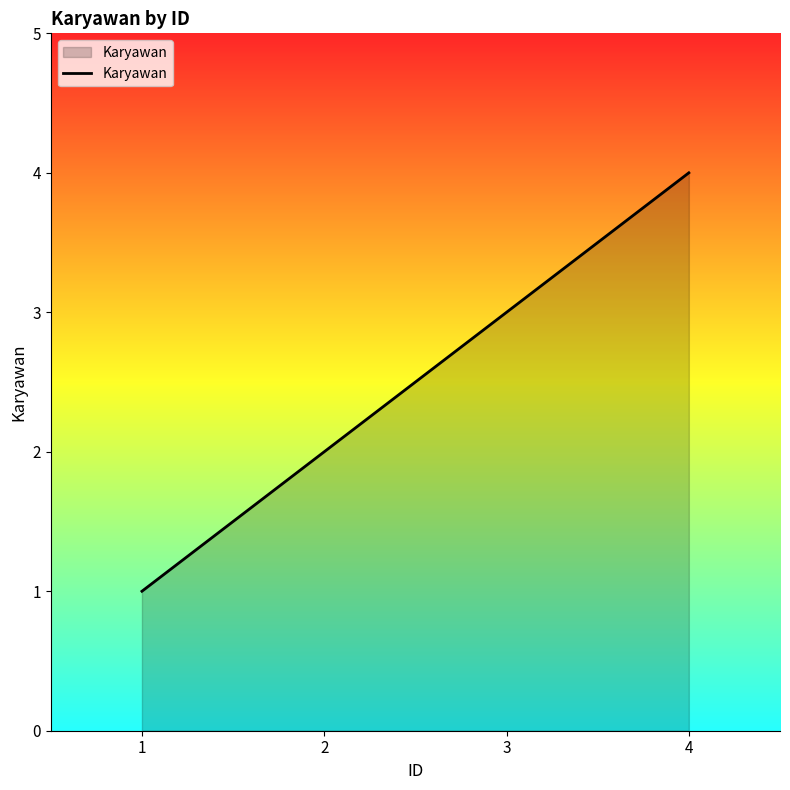

True or false: there are more than 0 points higher than both neighbors.

False